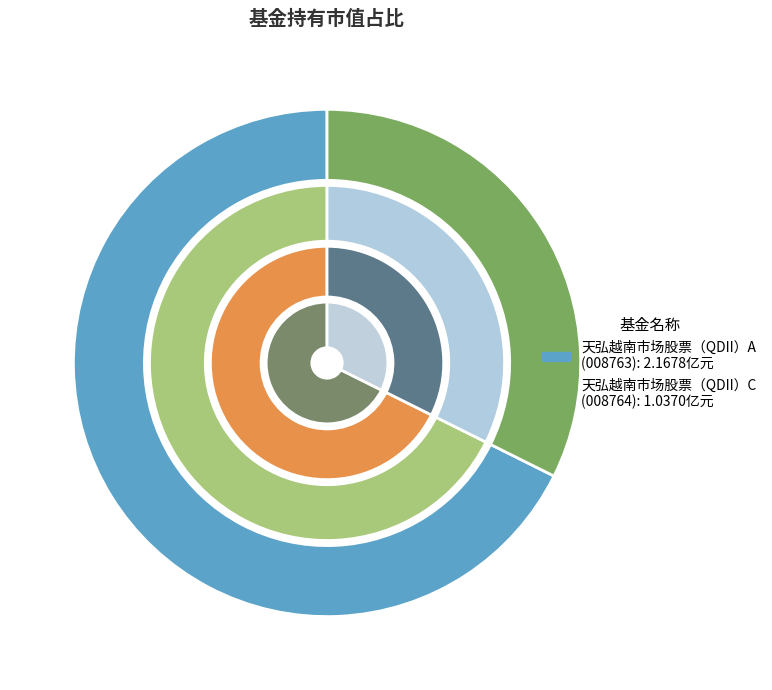

What percentage do 天弘越南市场股票（QDII）C and 天弘越南市场股票（QDII）A together represent?

100.0%